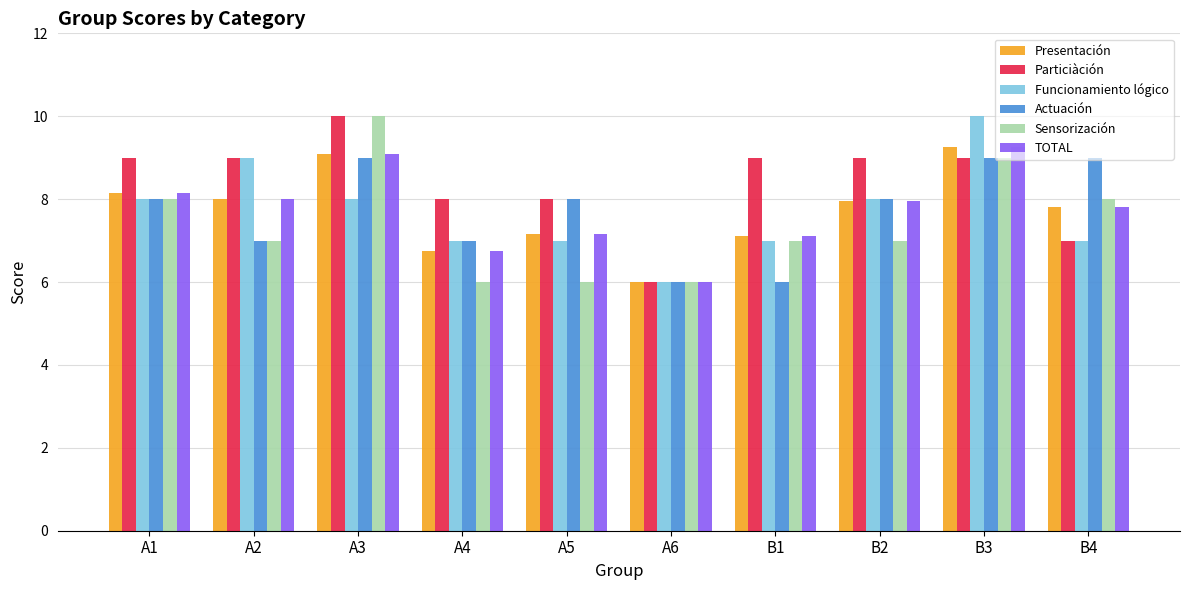

The value of Sensorización at A6 is 9.2. True or false?

False